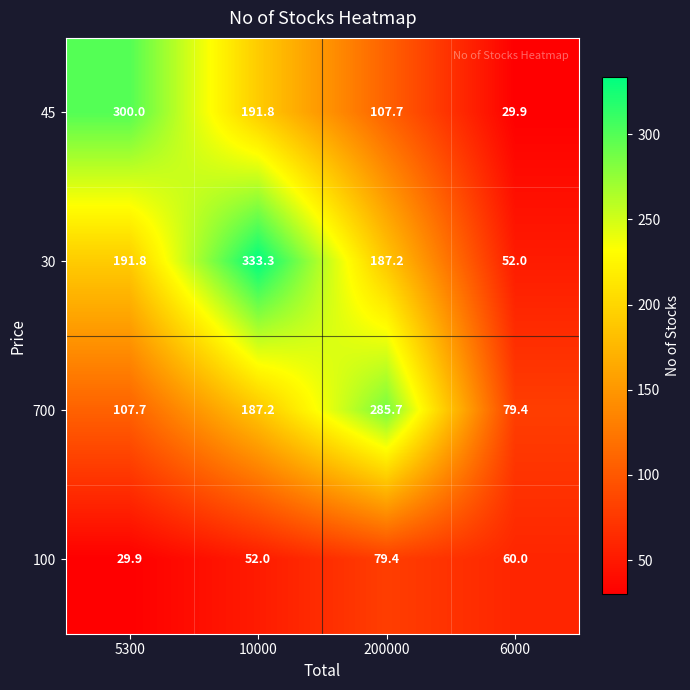

The 30 series shows 187.2 at 200000. True or false?

True